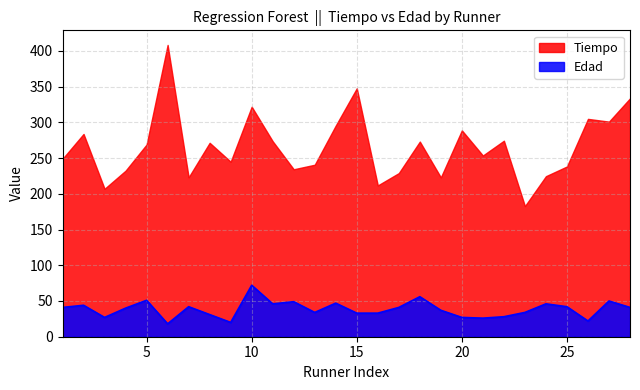

What is the greatest value displayed?

408.3